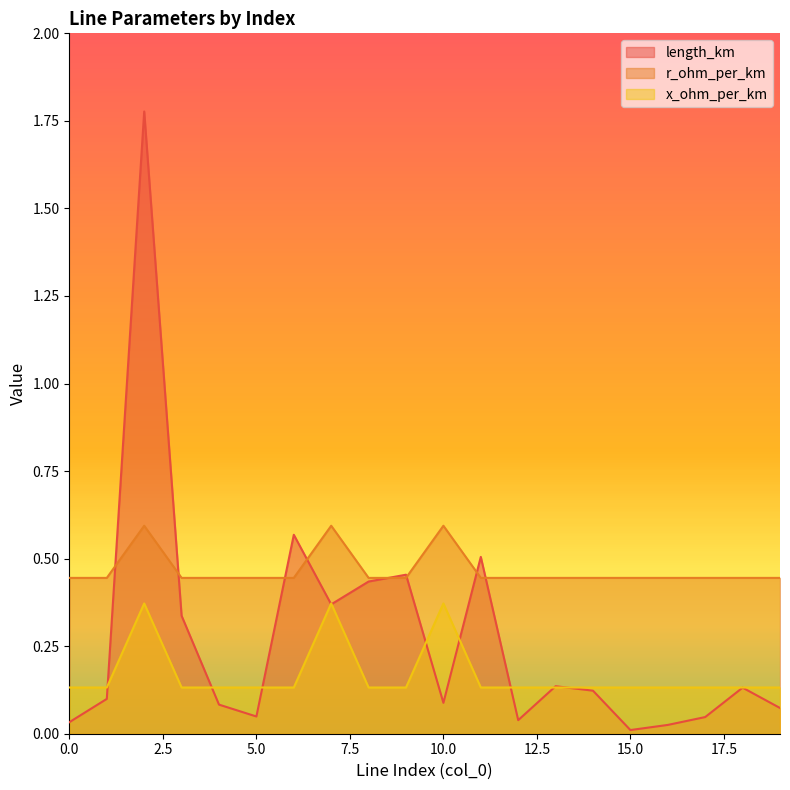

Is it true that length_km equals 0.1 at 10.0?

True